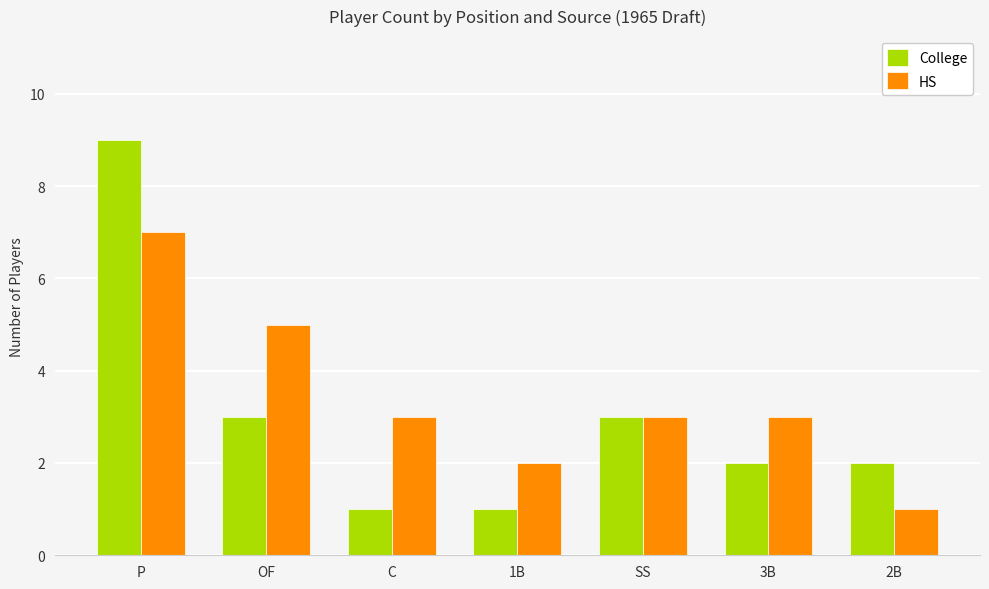

Is it true that HS equals 1 at 2B?

True